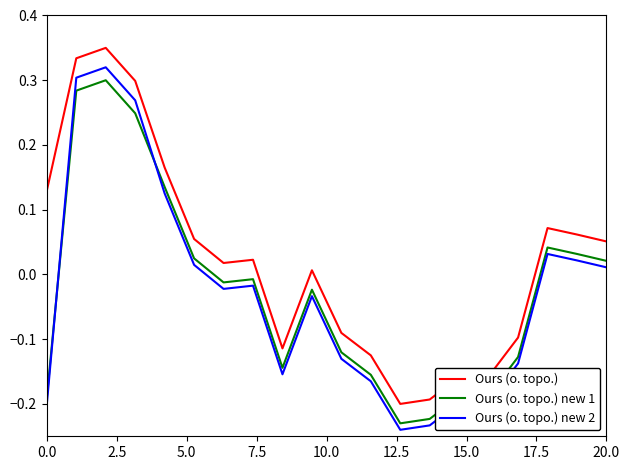

True or false: Ours (o. topo.) new 1 and Ours (o. topo.) cross at least once.

False